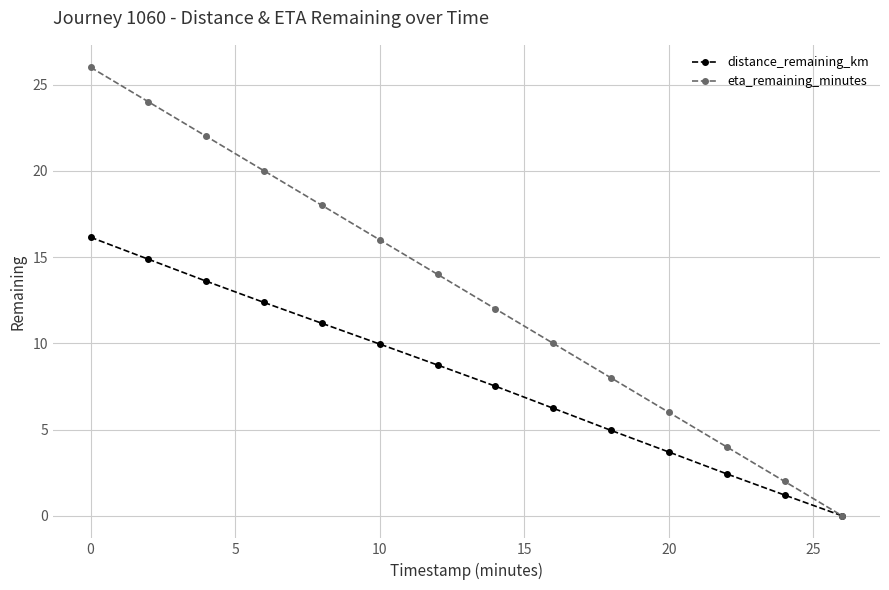

What is the value of the distance_remaining_km point at the 2nd from the left?

14.9